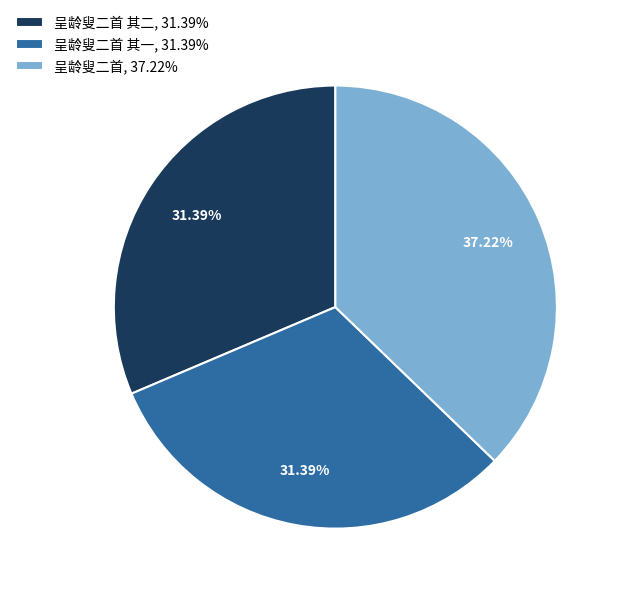

Is there a majority slice in this chart?

No